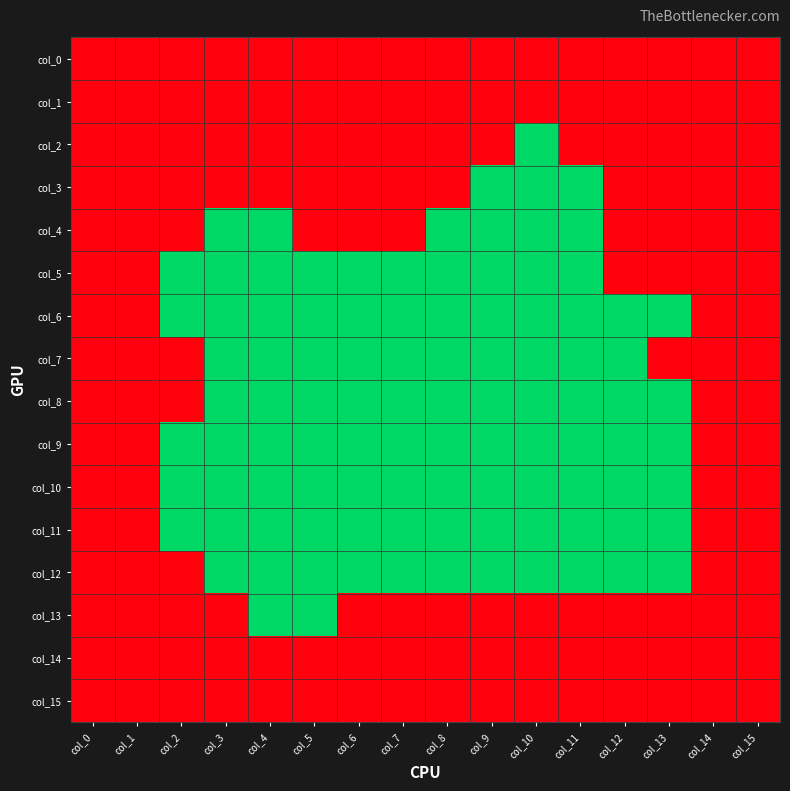

What is the spread (max minus min) of values at col_11?

1